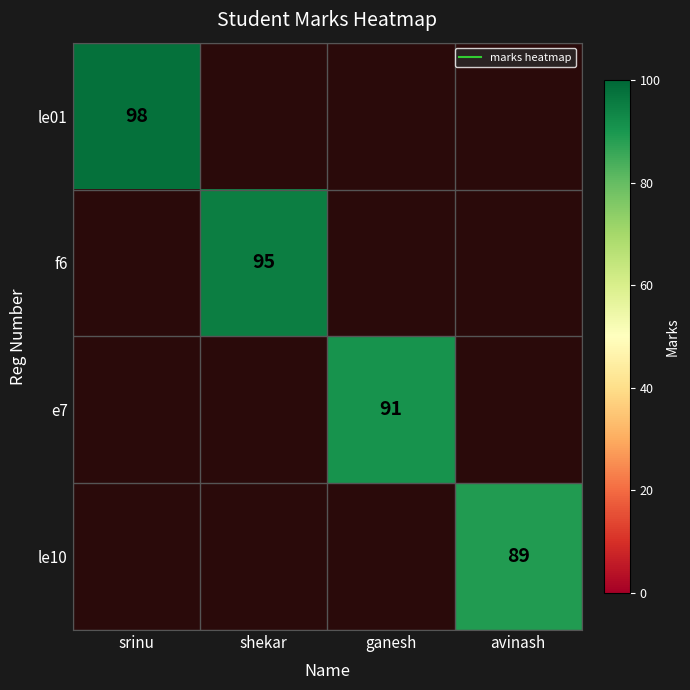

At how many categories does at least one series exceed 91?

2